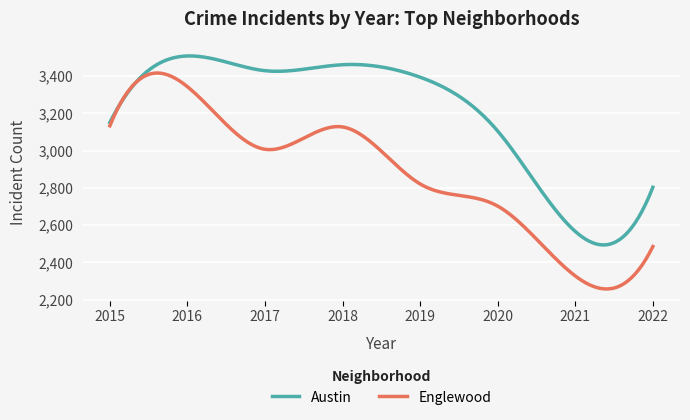

True or false: Englewood has more than 1 points higher than both neighbors.

True